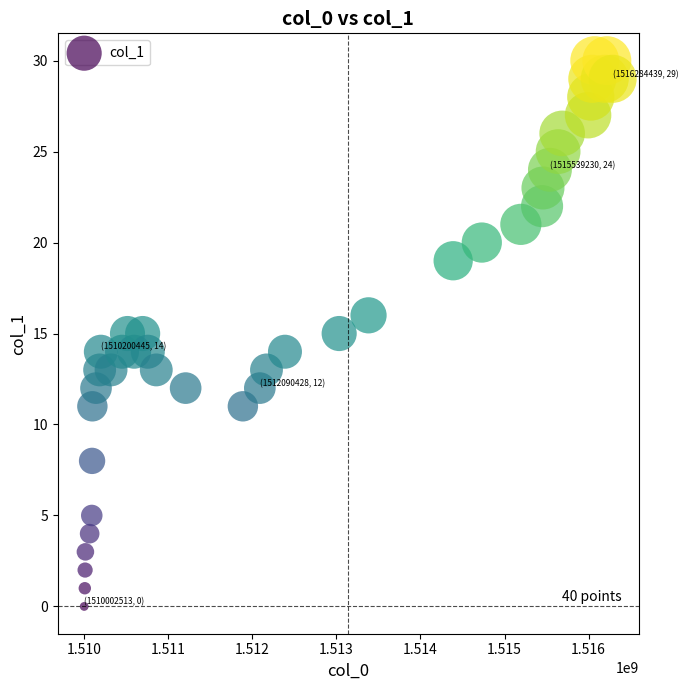

What is the range of X values (max minus min)?

6281926